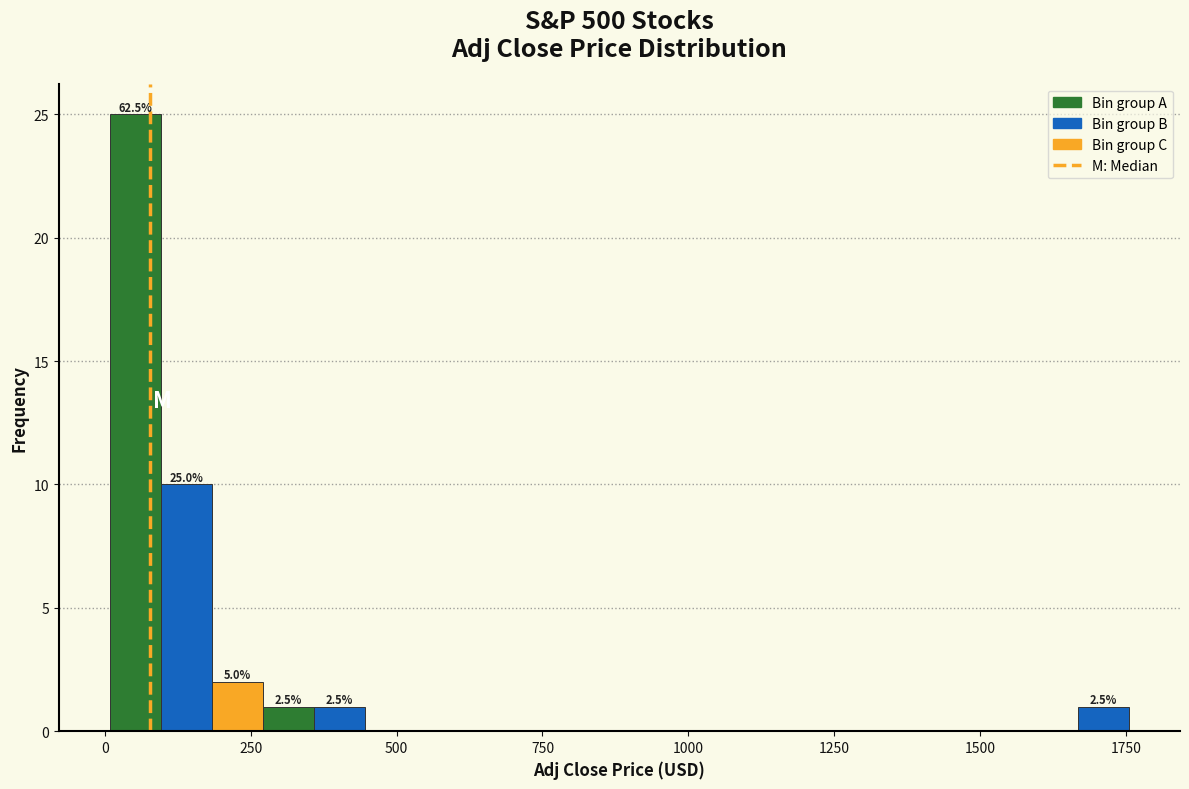

Around what value on the x-axis is the tallest bar? Give the approximate position of its centre, as read against the axis.

50